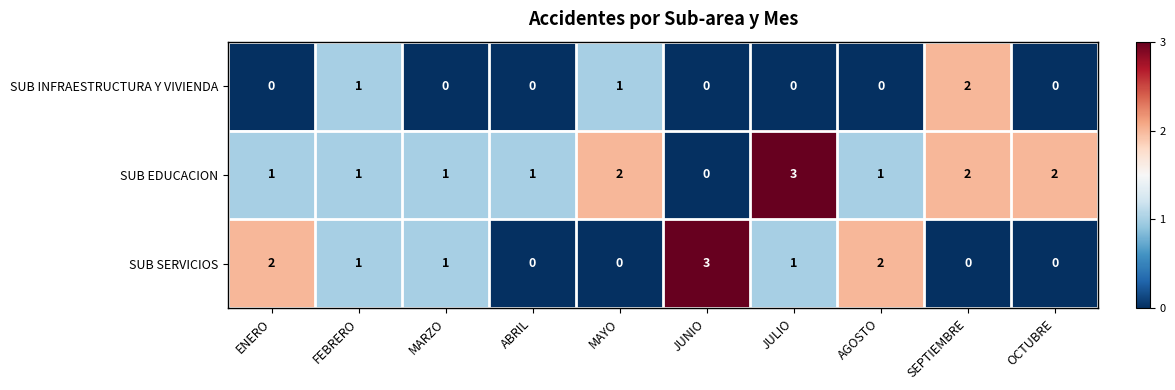

How many data points does each series have?

10